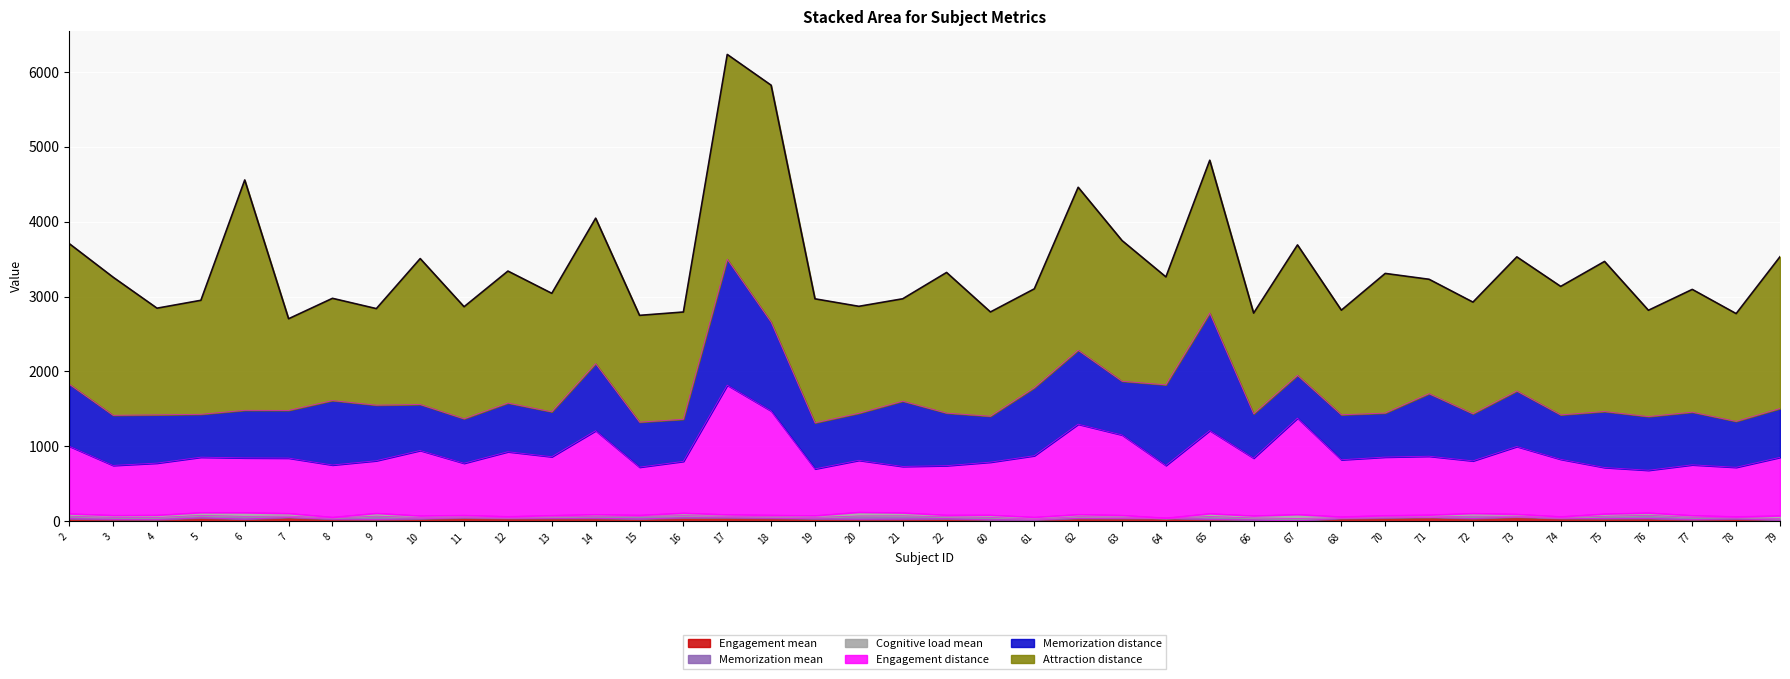

True or false: Cognitive load mean has a value of 40.3 at 9.

True